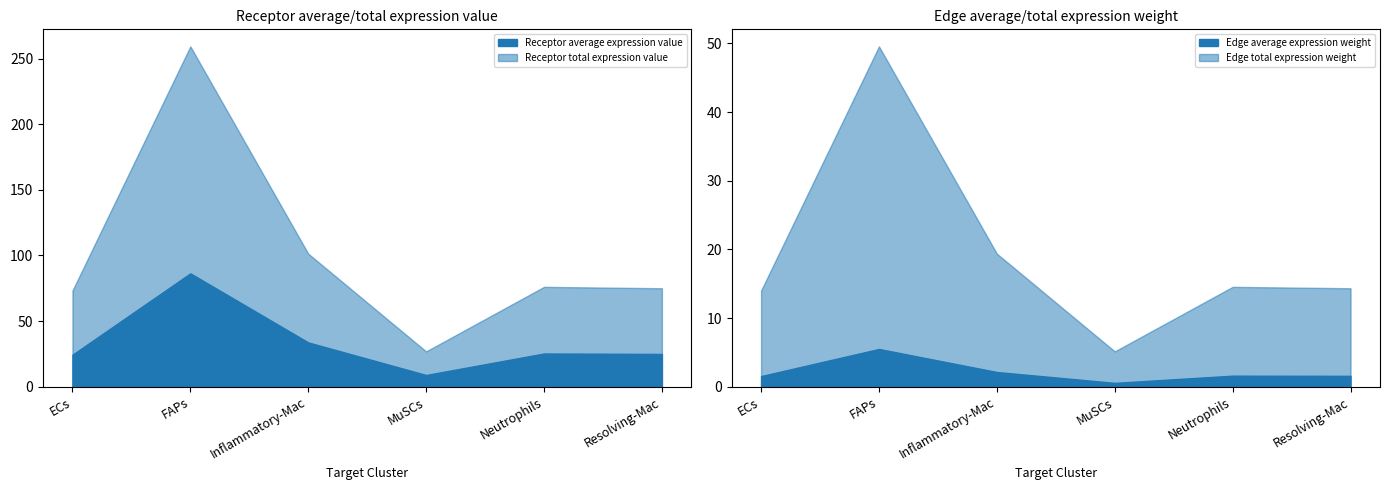

At which category does Receptor average expression value reach its first local valley?

MuSCs